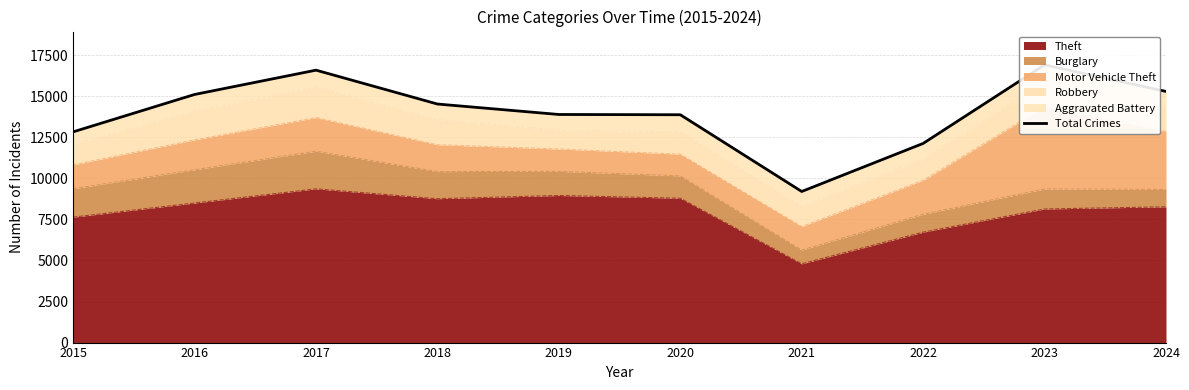

Approximately how many times larger is the value at 2023 compared to 2024?

1.1